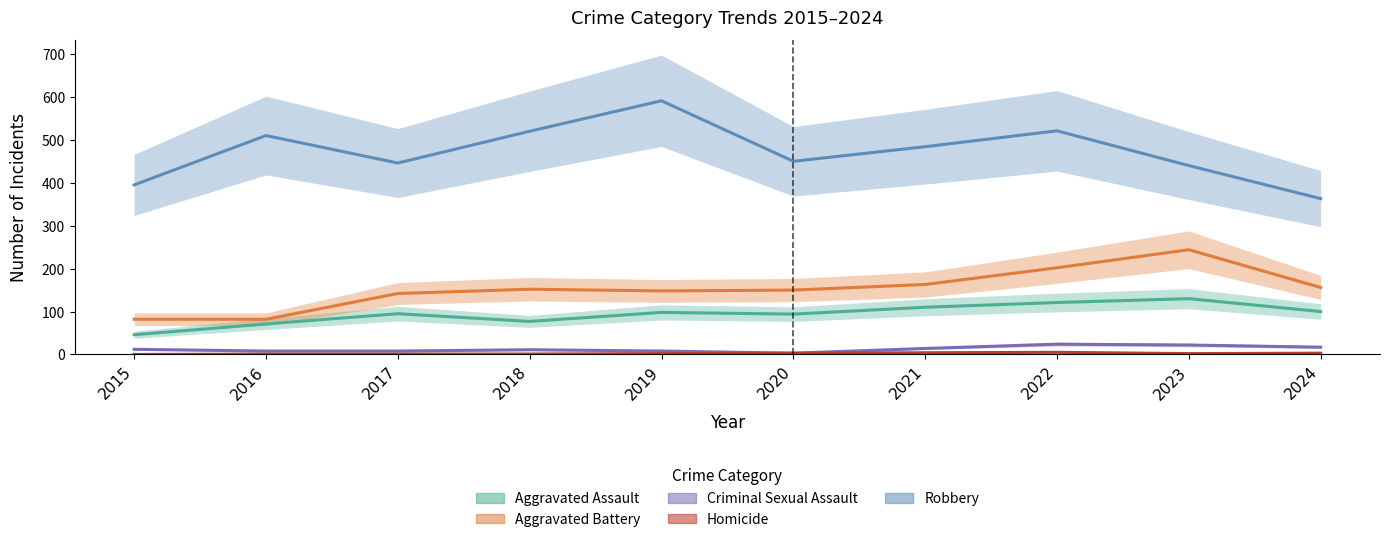

True or false: Robbery and Homicide cross at least once.

False